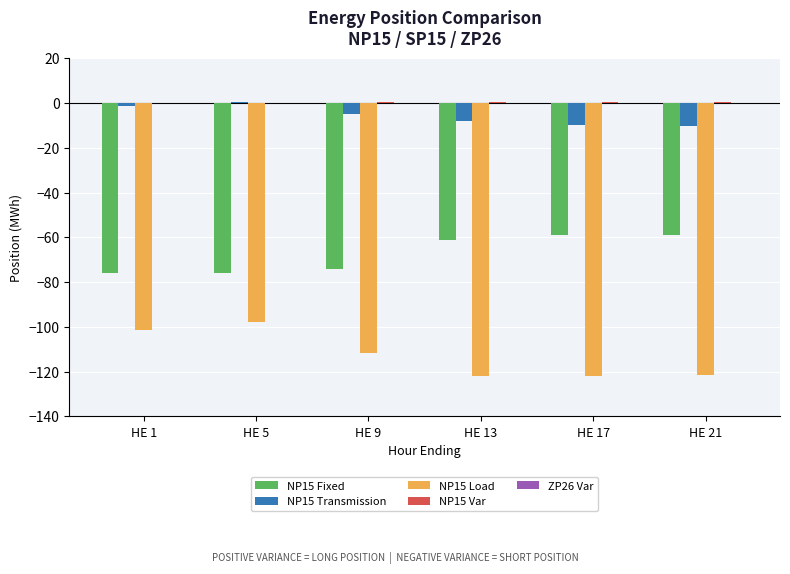

Is the value of NP15 Fixed at HE 1 greater than the value of NP15 Transmission at HE 17?

No